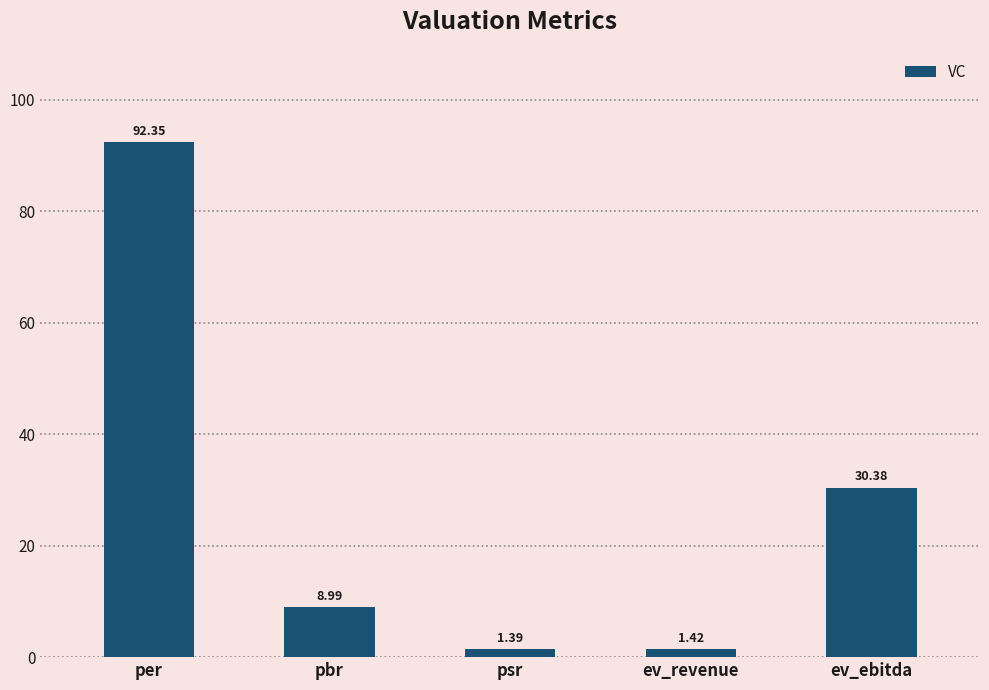

Count the number of categories in the chart.

5